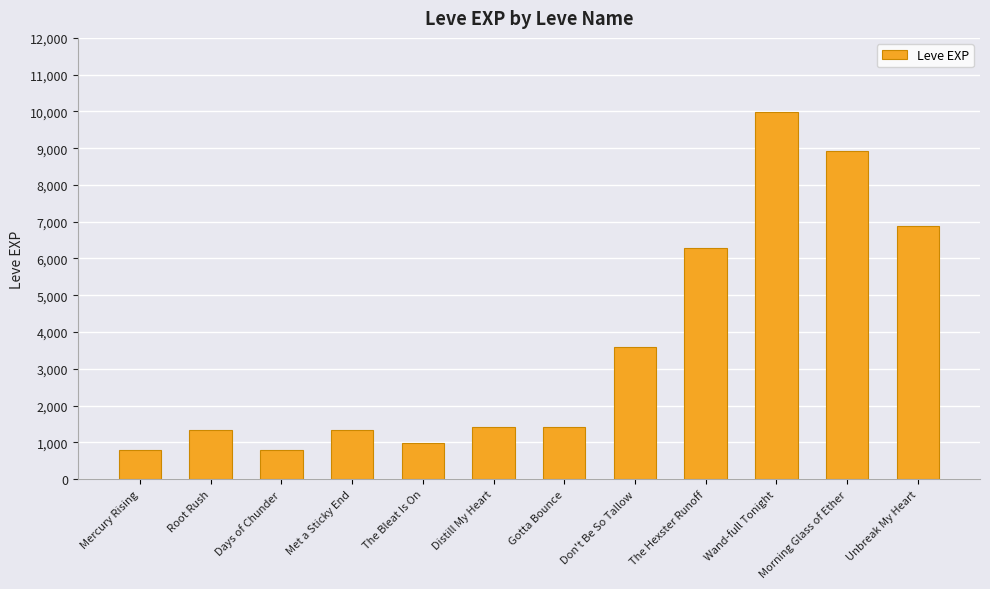

What is the change in value from Days of Chunder to Wand-full Tonight?

+9190